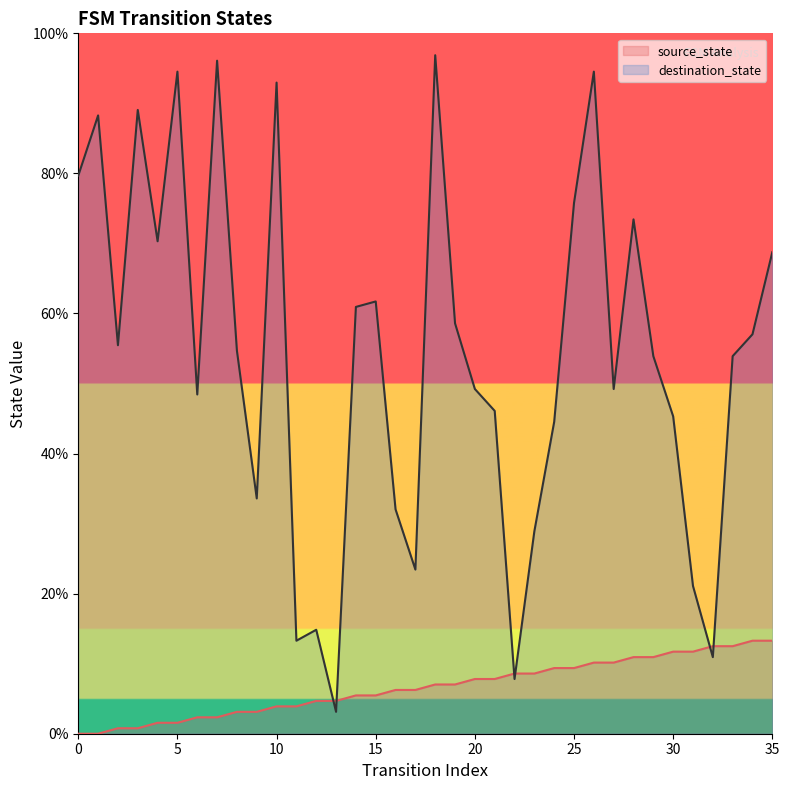

Reading right to left, list all the values displayed in this chart.

source_state: 35=13.3	34=13.3	33=12.5	32=12.5	31=11.7	30=11.7	29=10.9	28=10.9	27=10.2	26=10.2	25=9.4	24=9.4	23=8.6	22=8.6	21=7.8	20=7.8	19=7.0	18=7.0	17=6.2	16=6.2	15=5.5	14=5.5	13=4.7	12=4.7	11=3.9	10=3.9	9=3.1	8=3.1	7=2.3	6=2.3	5=1.6	4=1.6	3=0.8	2=0.8	1=0.0	0=0.0
destination_state: 35=68.8	34=57.0	33=53.9	32=10.9	31=21.1	30=45.3	29=53.9	28=73.4	27=49.2	26=94.5	25=75.8	24=44.5	23=28.9	22=7.8	21=46.1	20=49.2	19=58.6	18=96.9	17=23.4	16=32.0	15=61.7	14=60.9	13=3.1	12=14.8	11=13.3	10=93.0	9=33.6	8=54.7	7=96.1	6=48.4	5=94.5	4=70.3	3=89.1	2=55.5	1=88.3	0=79.7